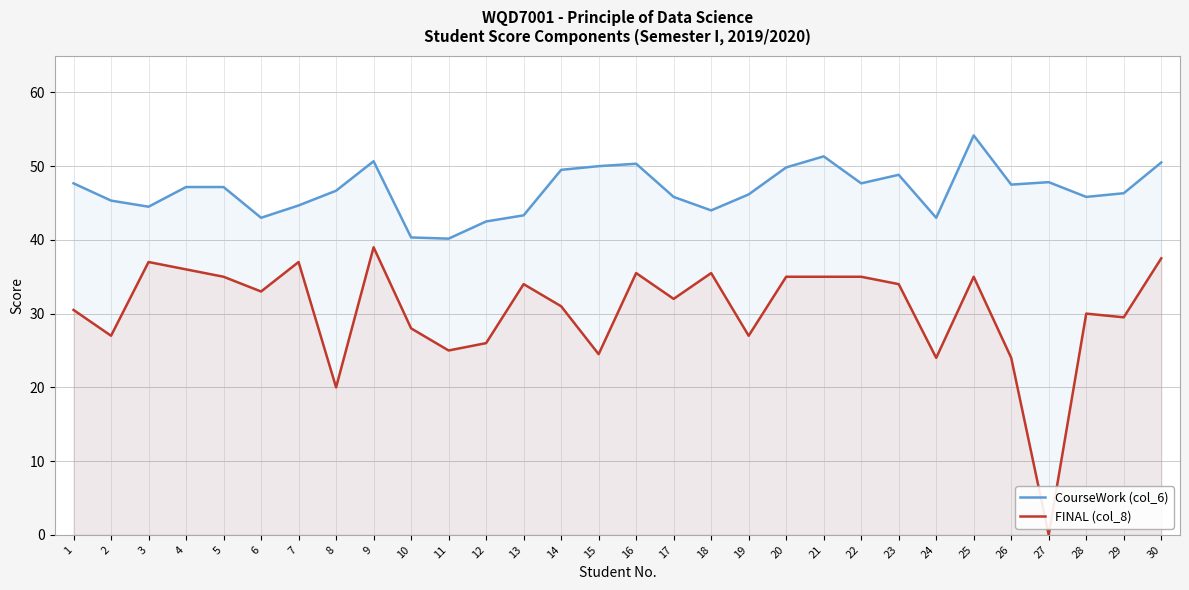

Reading right to left, what are all the values shown in this chart?

CourseWork (col_6): 50.5	46.3	45.8	47.8	47.5	54.2	43.0	48.8	47.7	51.3	49.8	46.2	44.0	45.8	50.3	50.0	49.5	43.3	42.5	40.2	40.3	50.7	46.7	44.7	43.0	47.2	47.2	44.5	45.3	47.7
FINAL (col_8): 37.5	29.5	30.0	0.0	24.0	35.0	24.0	34.0	35.0	35.0	35.0	27.0	35.5	32.0	35.5	24.5	31.0	34.0	26.0	25.0	28.0	39.0	20.0	37.0	33.0	35.0	36.0	37.0	27.0	30.5